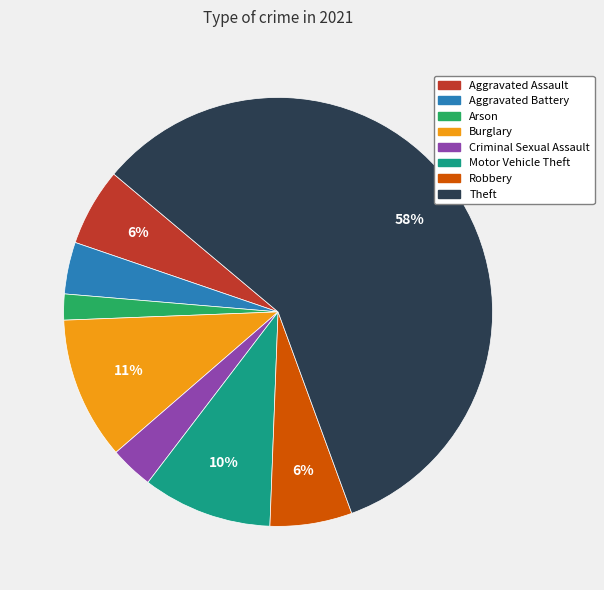

Do Motor Vehicle Theft and Arson together represent more than half of the pie?

No